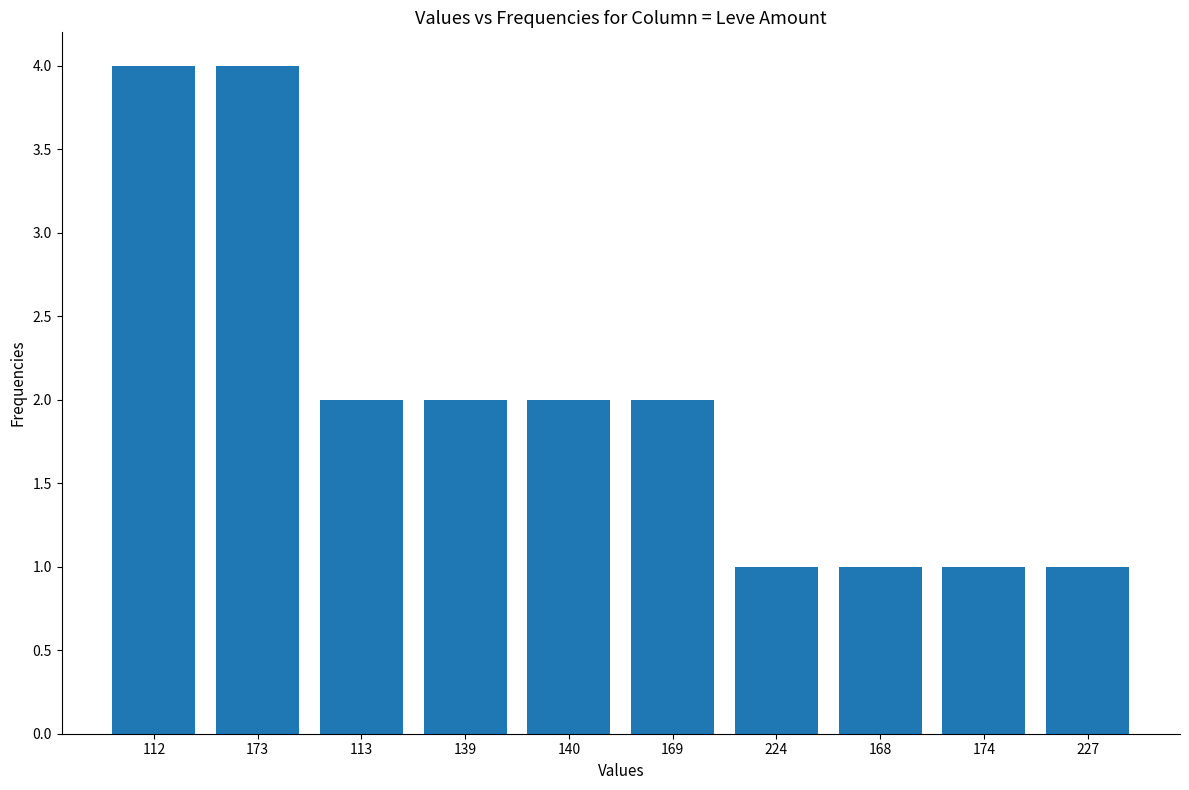

What is the greatest value displayed?

4